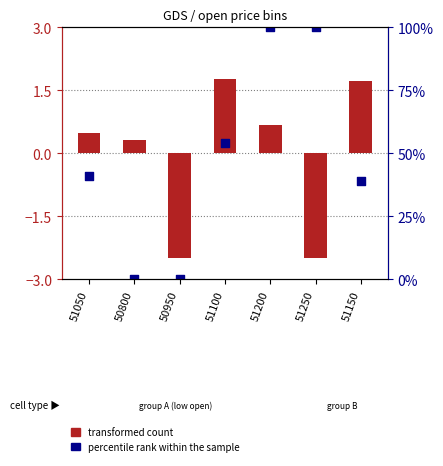

Which series contains the highest Y value?

percentile rank within the sample